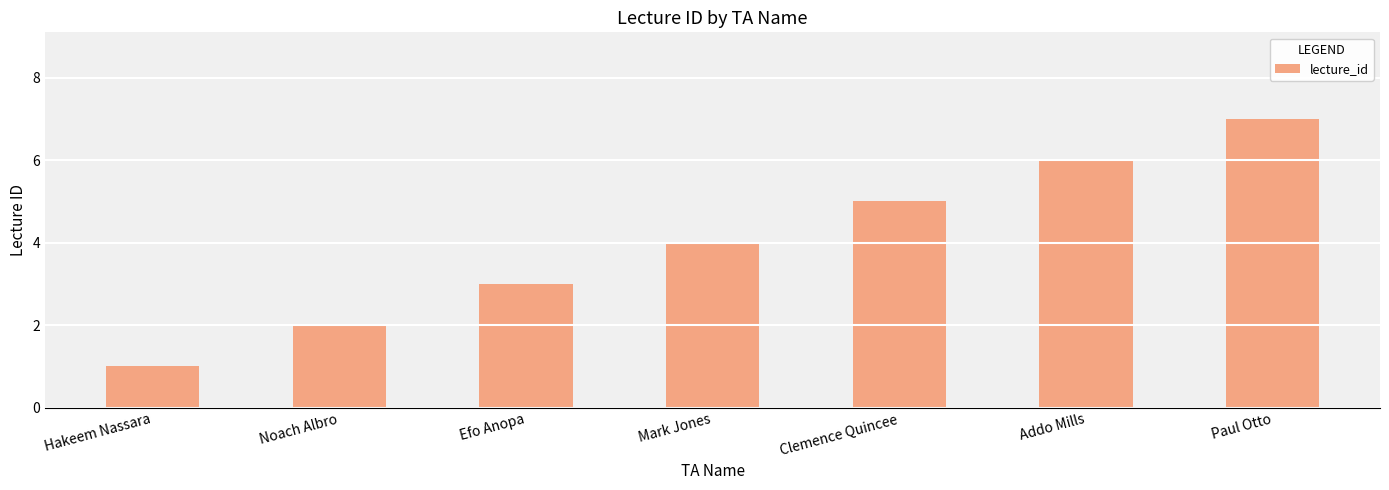

List the labels in order of value, smallest first.

Hakeem Nassara, Noach Albro, Efo Anopa, Mark Jones, Clemence Quincee, Addo Mills, Paul Otto